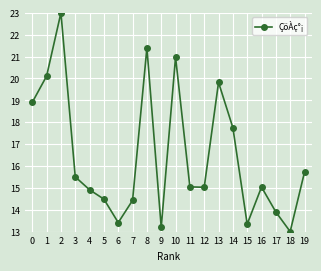

What is the difference between the maximum and minimum values?

10.0